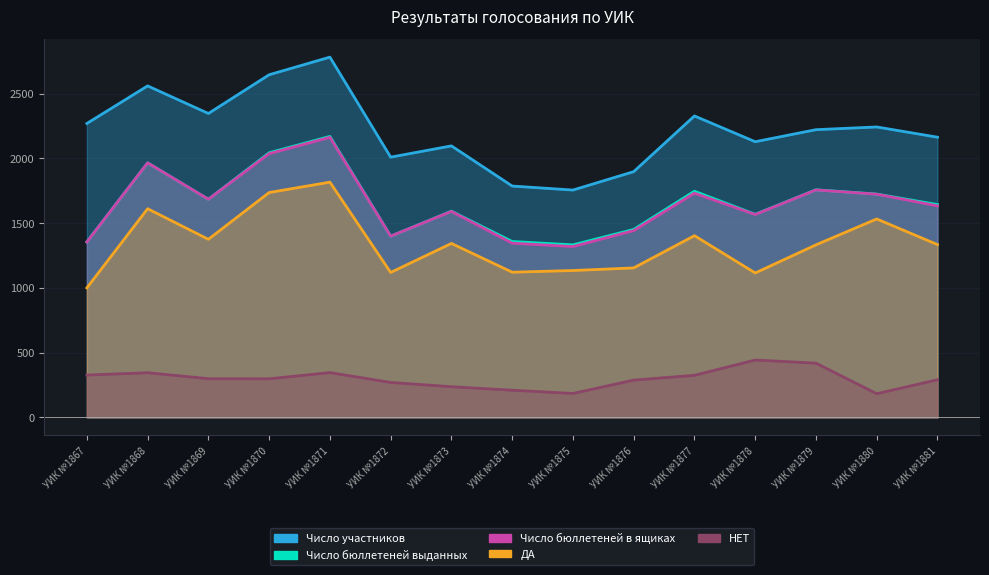

Reading left to right, extract all data points from this chart.

Число участников: УИК №1867=2269	УИК №1868=2559	УИК №1869=2346	УИК №1870=2645	УИК №1871=2781	УИК №1872=2009	УИК №1873=2096	УИК №1874=1786	УИК №1875=1755	УИК №1876=1897	УИК №1877=2327	УИК №1878=2128	УИК №1879=2221	УИК №1880=2242	УИК №1881=2163
Число бюллетеней выданных: УИК №1867=1355	УИК №1868=1965	УИК №1869=1684	УИК №1870=2043	УИК №1871=2169	УИК №1872=1399	УИК №1873=1592	УИК №1874=1358	УИК №1875=1332	УИК №1876=1451	УИК №1877=1746	УИК №1878=1568	УИК №1879=1757	УИК №1880=1724	УИК №1881=1643
Число бюллетеней в ящиках: УИК №1867=1354	УИК №1868=1965	УИК №1869=1684	УИК №1870=2036	УИК №1871=2162	УИК №1872=1399	УИК №1873=1590	УИК №1874=1345	УИК №1875=1319	УИК №1876=1442	УИК №1877=1731	УИК №1878=1566	УИК №1879=1756	УИК №1880=1723	УИК №1881=1633
ДА: УИК №1867=1000	УИК №1868=1611	УИК №1869=1375	УИК №1870=1736	УИК №1871=1816	УИК №1872=1119	УИК №1873=1343	УИК №1874=1121	УИК №1875=1134	УИК №1876=1154	УИК №1877=1403	УИК №1878=1115	УИК №1879=1332	УИК №1880=1532	УИК №1881=1334
НЕТ: УИК №1867=327	УИК №1868=345	УИК №1869=299	УИК №1870=298	УИК №1871=346	УИК №1872=270	УИК №1873=237	УИК №1874=210	УИК №1875=185	УИК №1876=288	УИК №1877=325	УИК №1878=443	УИК №1879=419	УИК №1880=183	УИК №1881=291